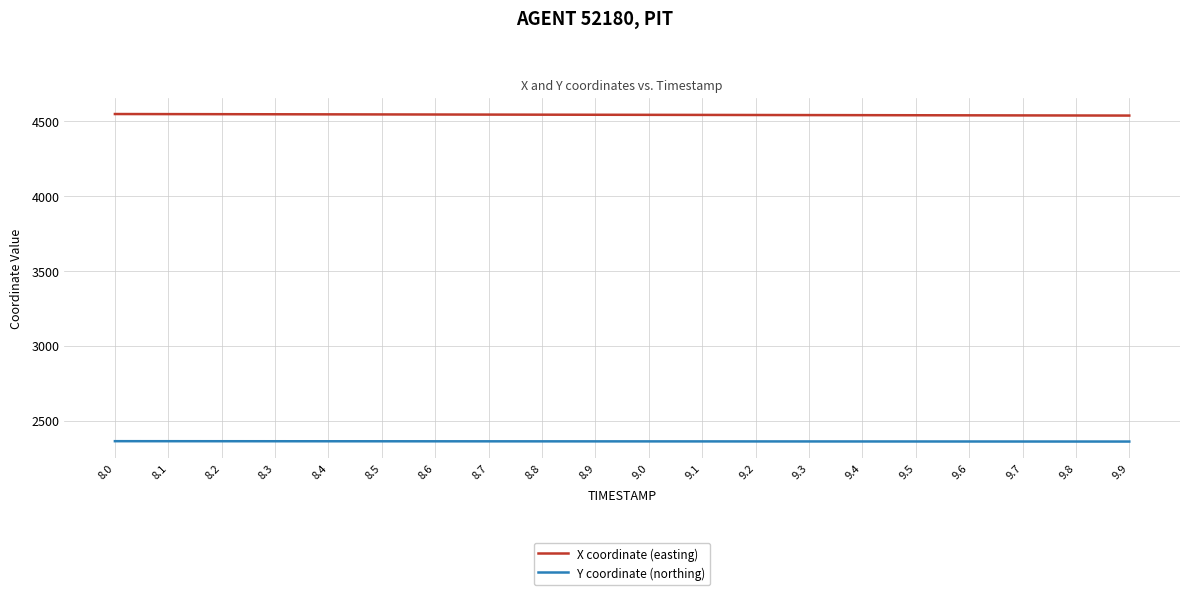

What are all the series names shown in the legend?

X coordinate (easting), Y coordinate (northing)